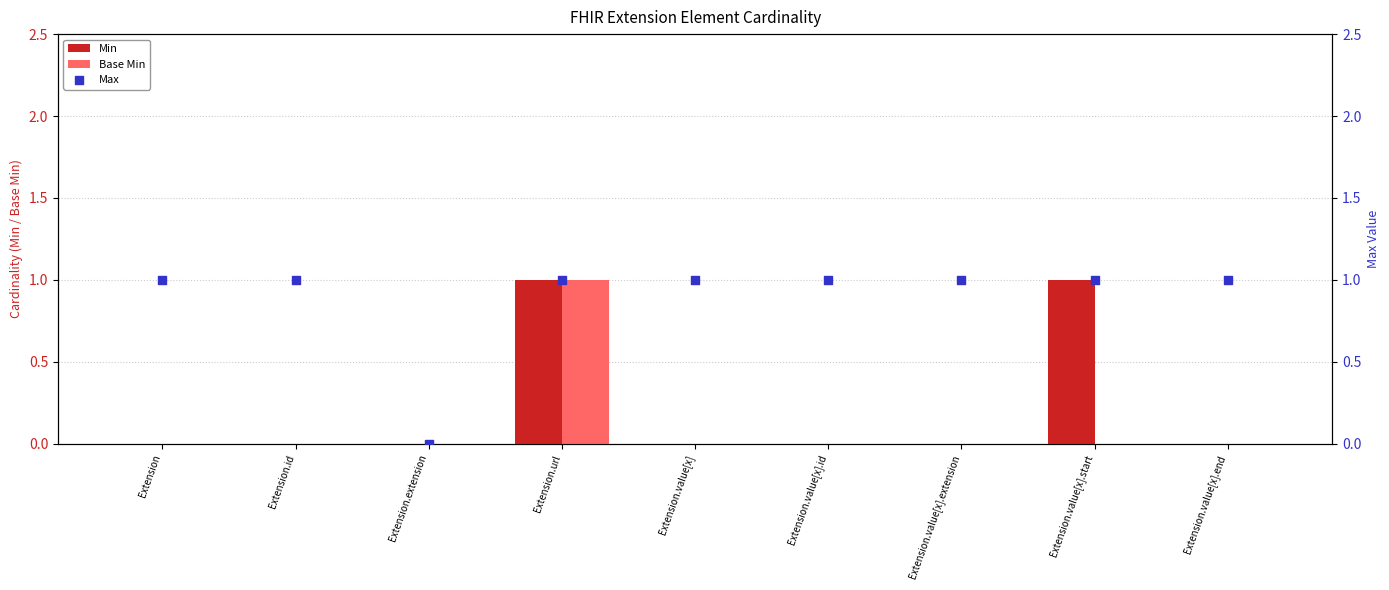

What is the total value across all series at Extension.value[x].end?

1